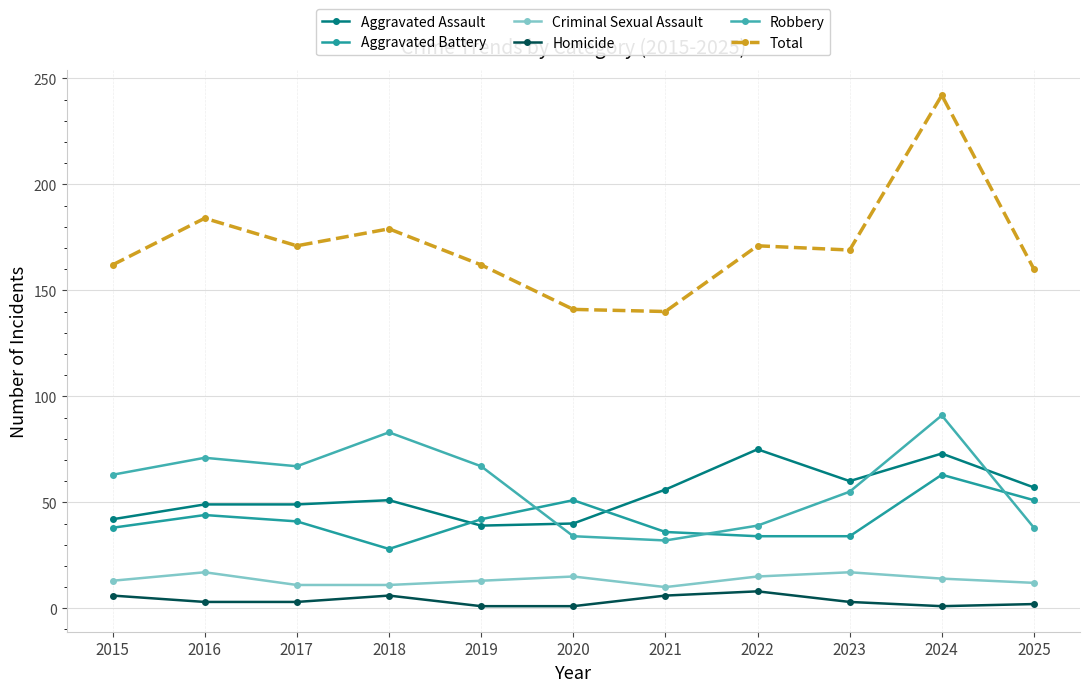

Is this an area chart (filled region under the line)?

No